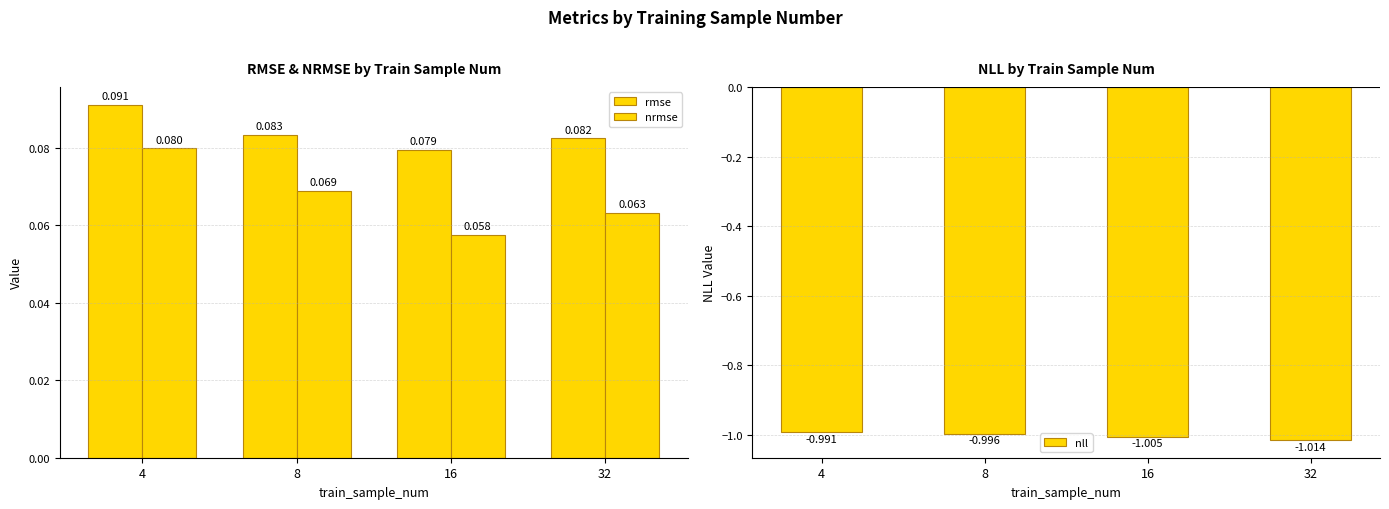

What are all the series names shown in the legend?

rmse, nrmse, nll